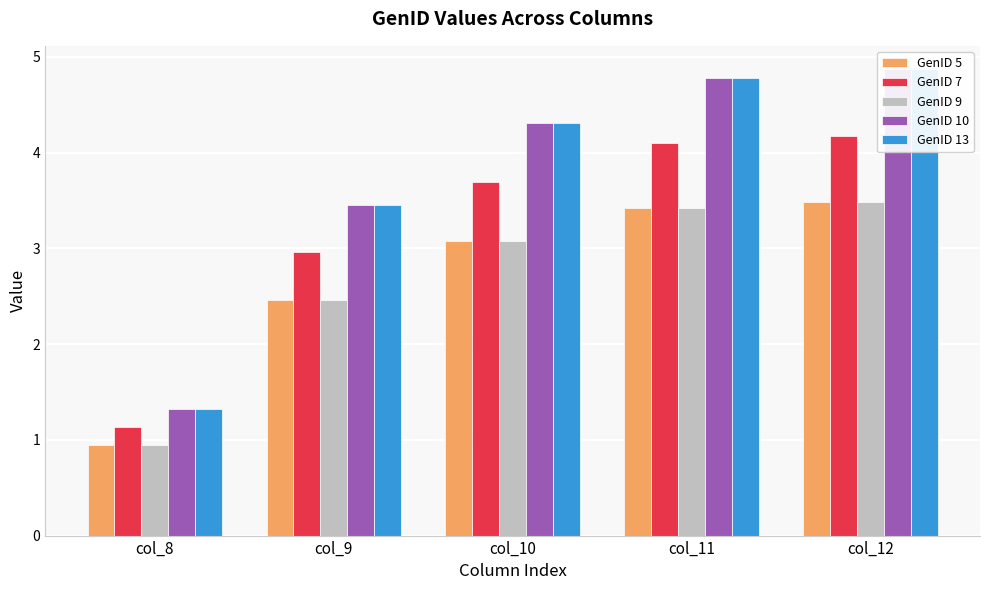

True or false: GenID 9 has a value of 0.9 at col_8.

True